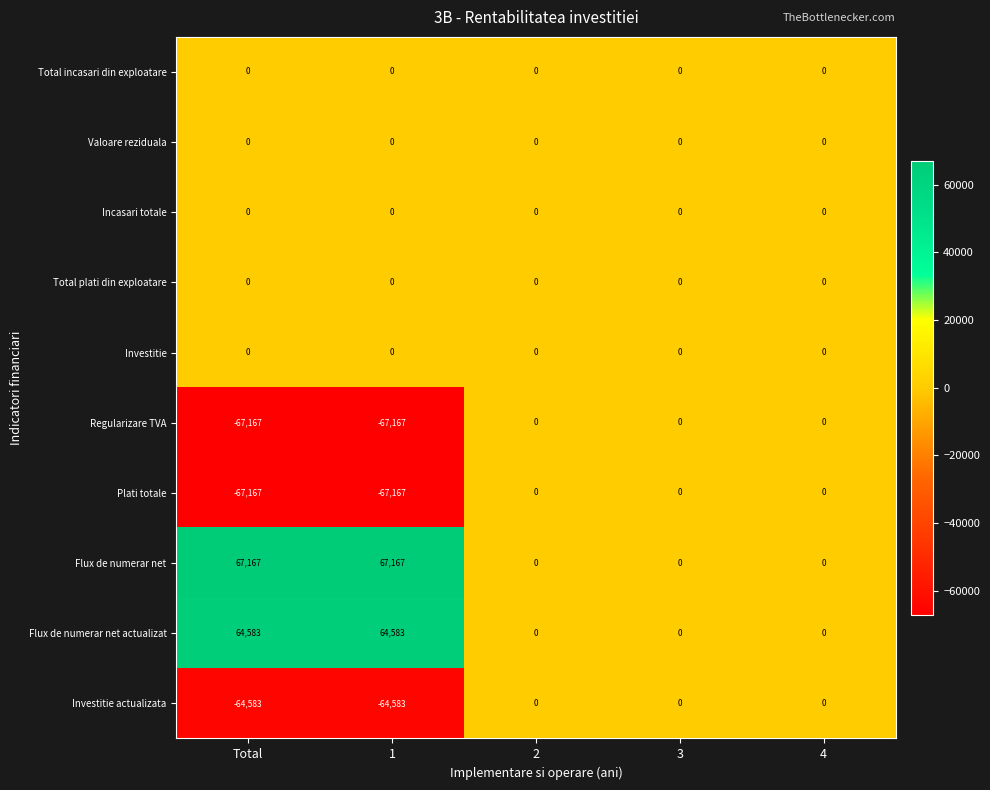

What is the spread (max minus min) of values at 1?

134334